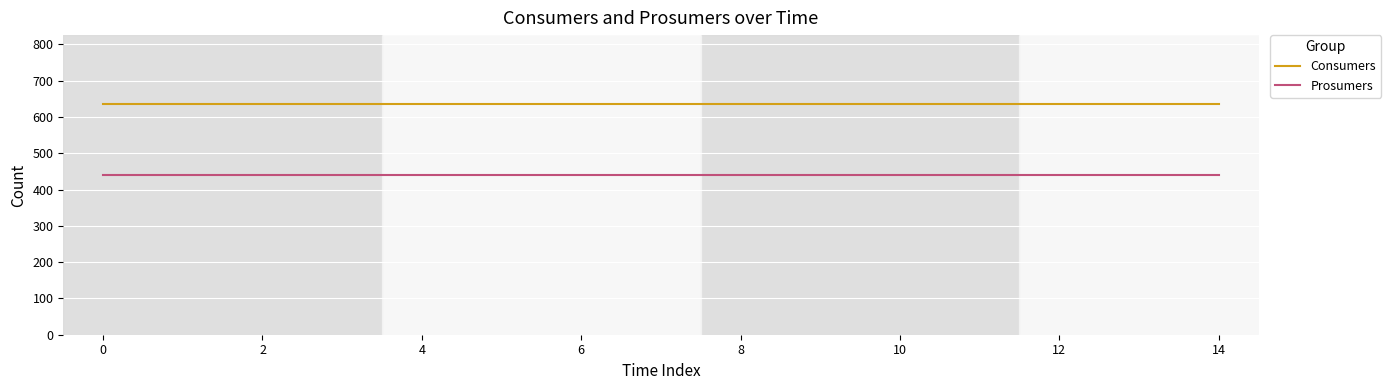

True or false: Prosumers and Consumers cross at least once.

False